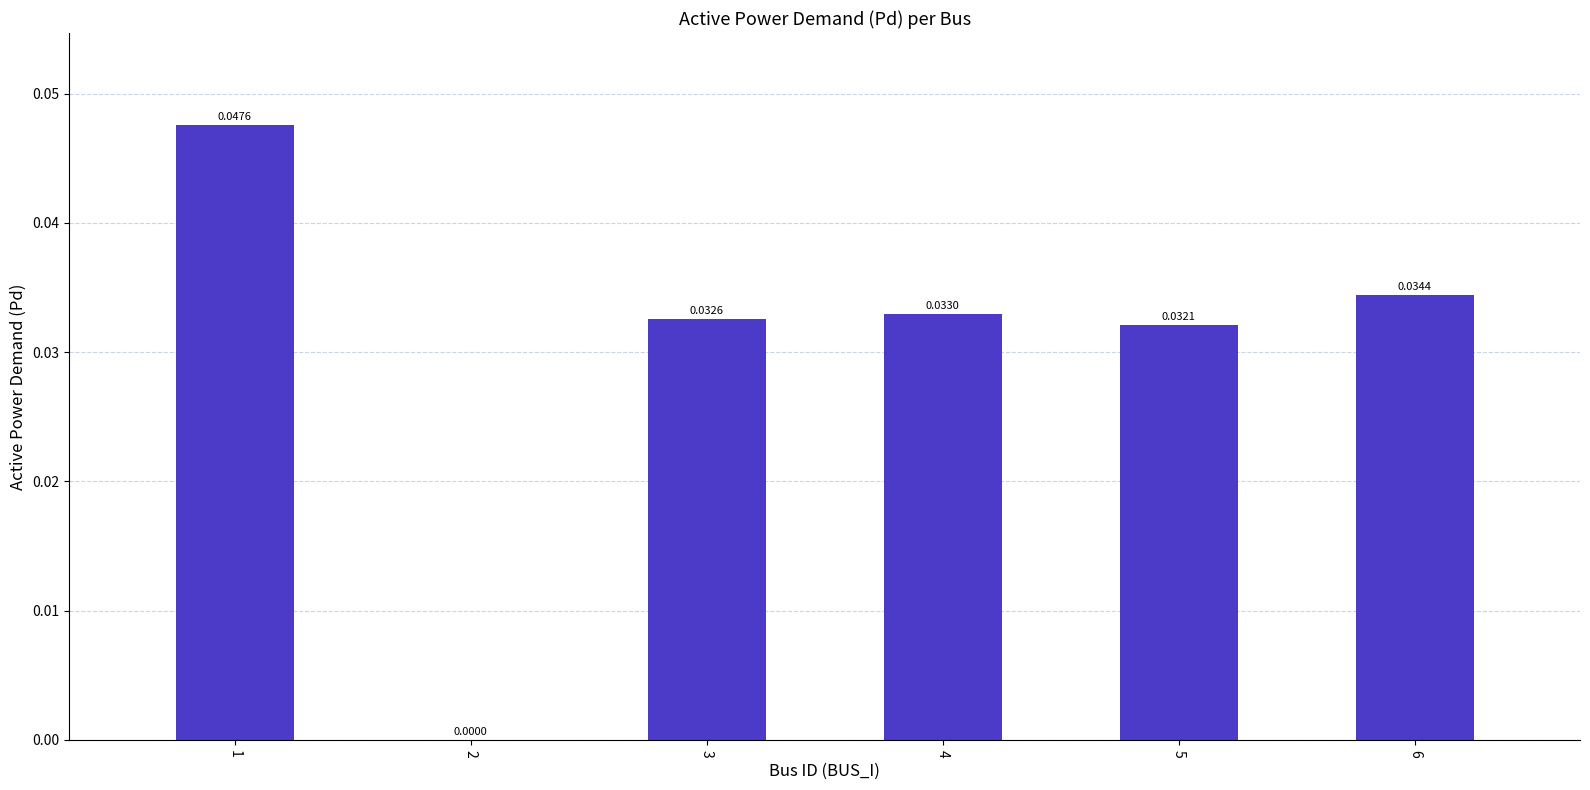

How many values are above zero?

5